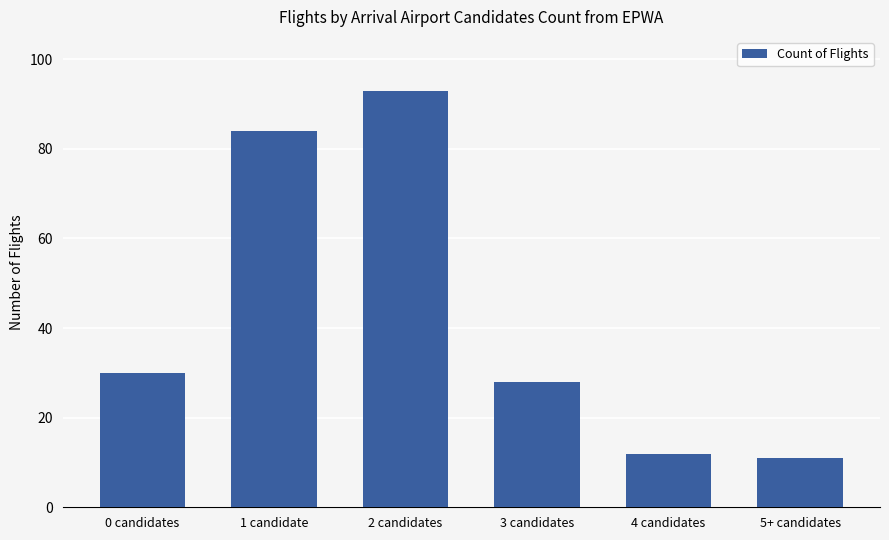

Which label corresponds to the smallest value in the chart?

5+ candidates